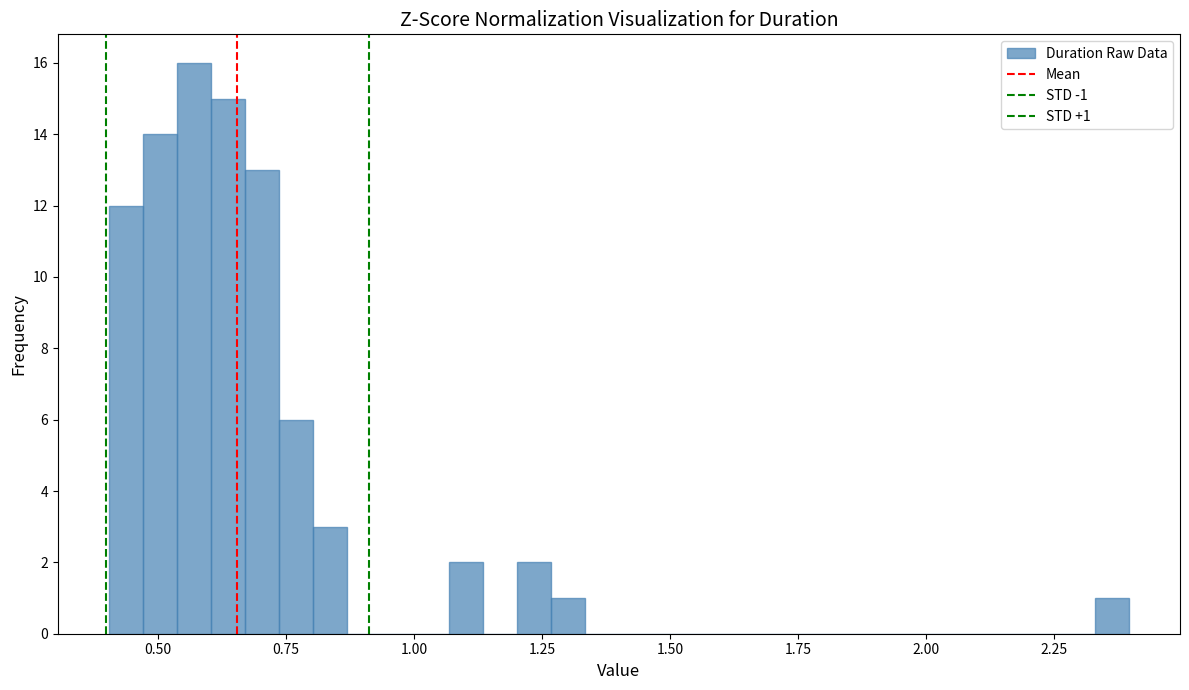

Around what value on the x-axis is the tallest bar? Give the approximate position of its centre, as read against the axis.

0.55